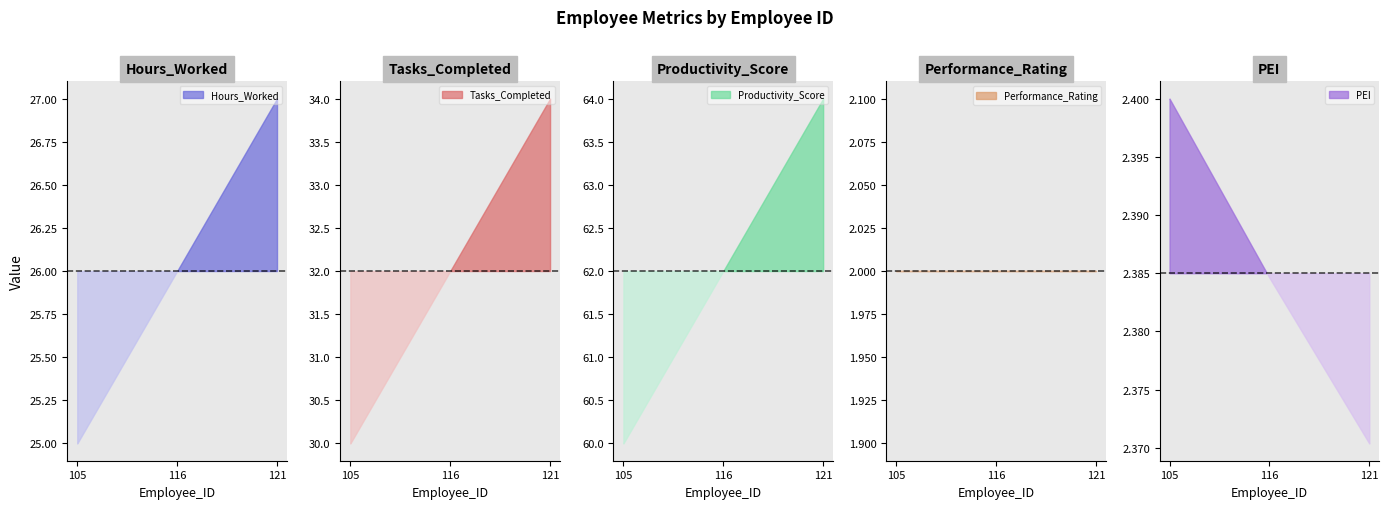

What is the value of the Performance_Rating point at the 1st from the left?

2.0